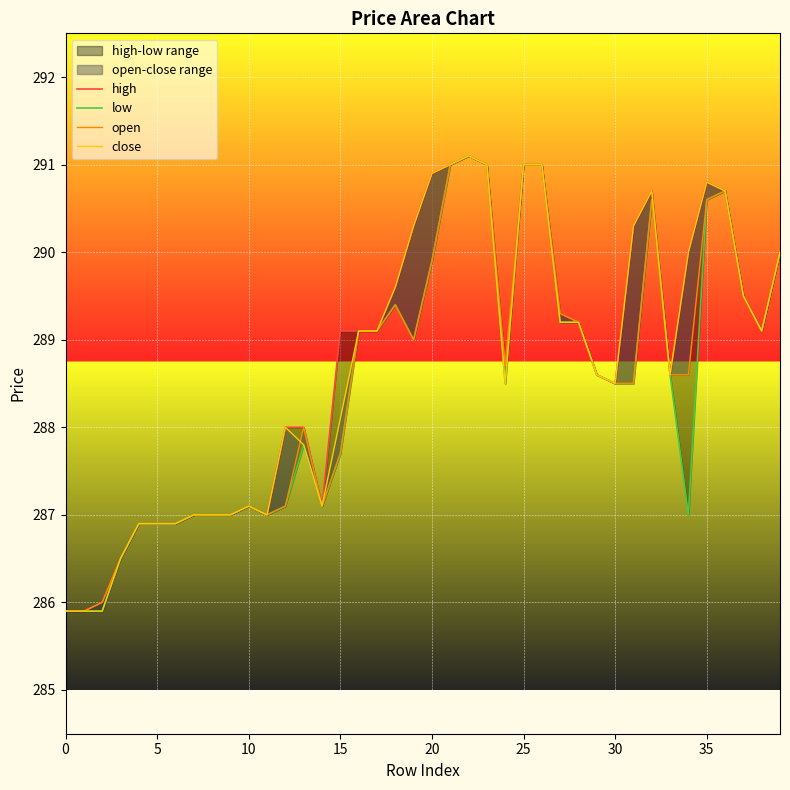

What is the minimum value shown in the chart?

285.9